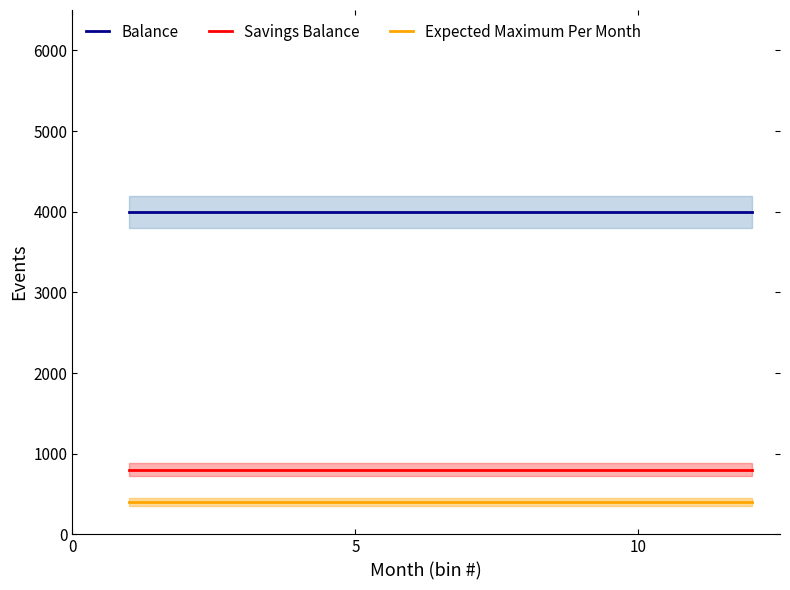

What is the sum of all Balance values?

48000